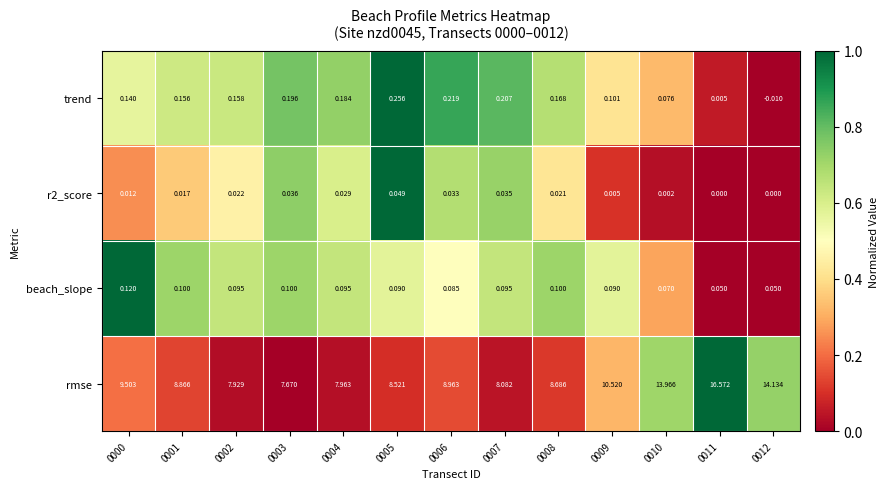

Which series changed the most between 0003 and 0004?

rmse